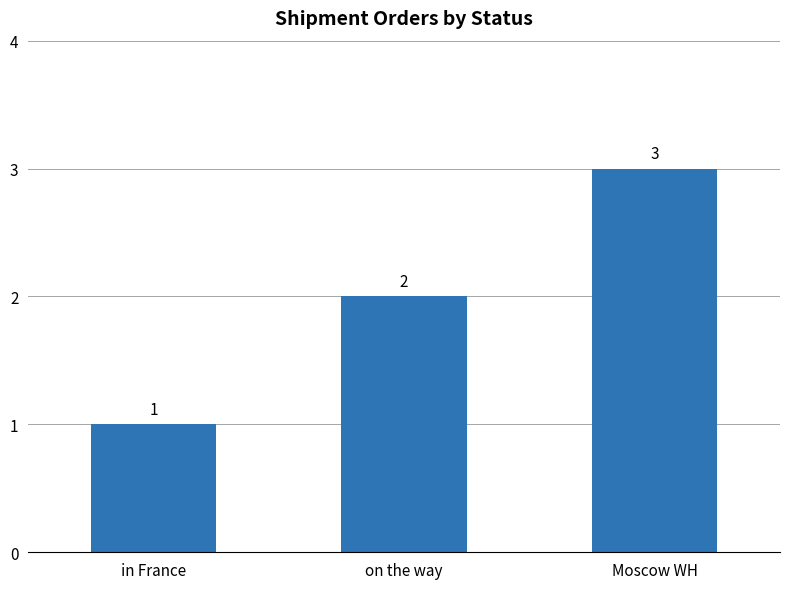

Which category has the highest value across all series?

Moscow WH